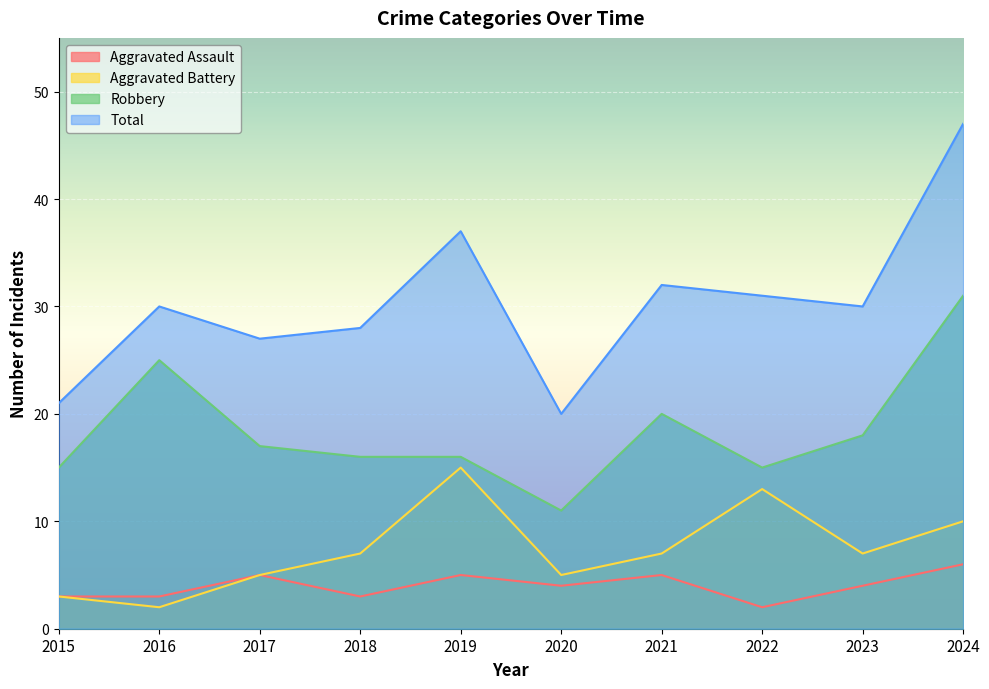

Rank the series by their maximum value, from highest to lowest.

Total, Robbery, Aggravated Battery, Aggravated Assault